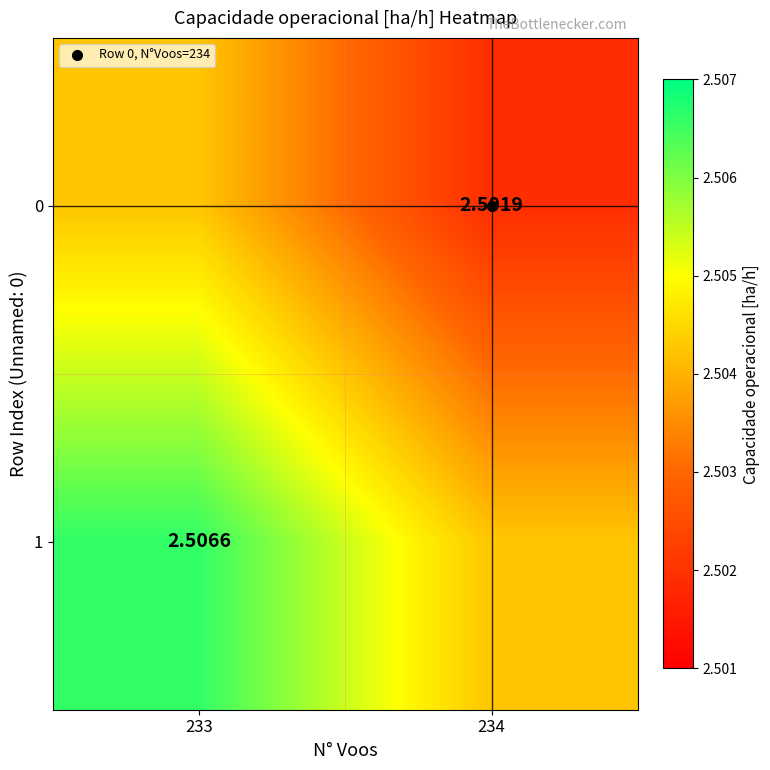

Rank the series at 233 from lowest to highest value.

0, 1